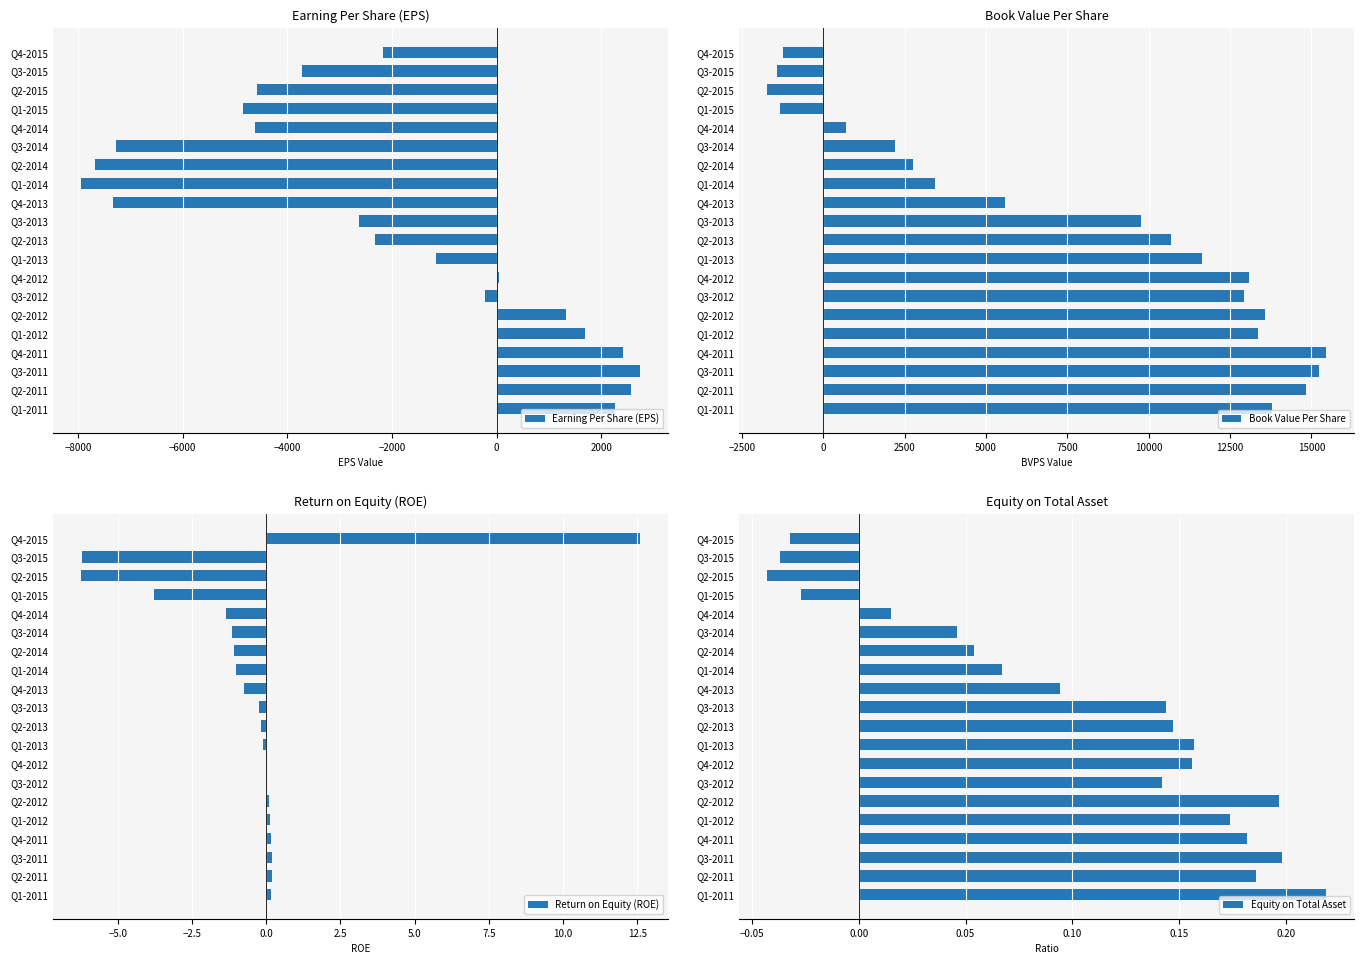

The value of Earning Per Share (EPS) at Q1-2012 is 1683. True or false?

True